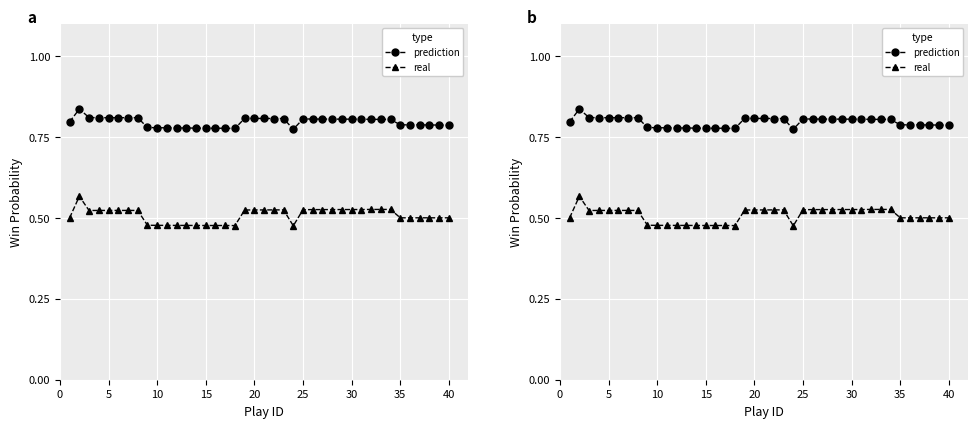

True or false: prediction and real intersect in this chart.

False